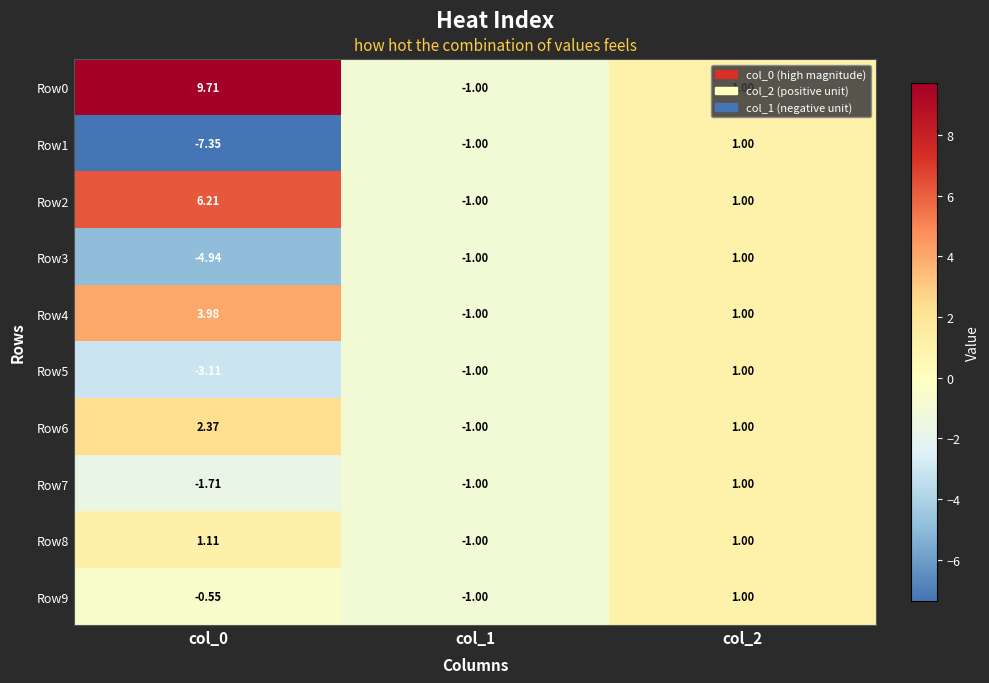

How many values in the Row2 series are below 1?

1